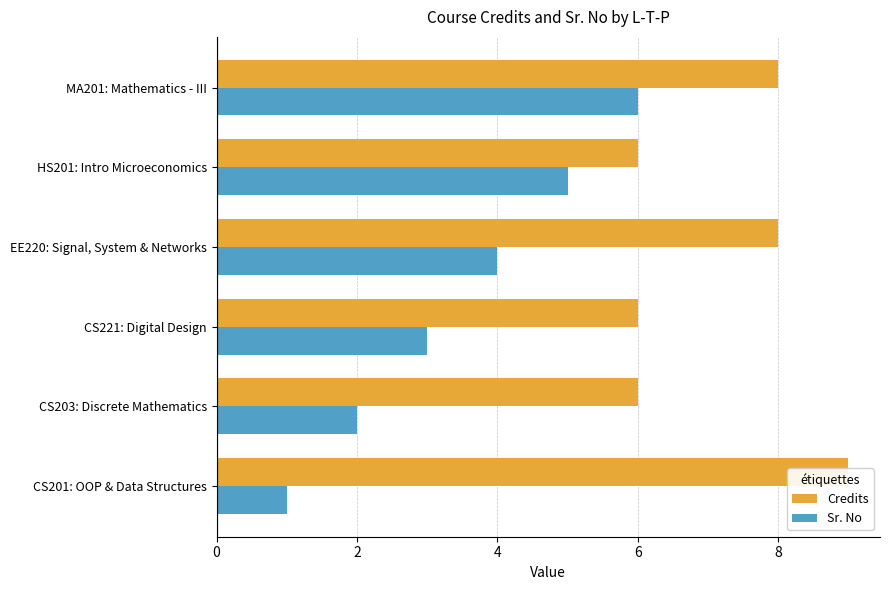

The value of Sr. No at MA201: Mathematics - III is 3. True or false?

False